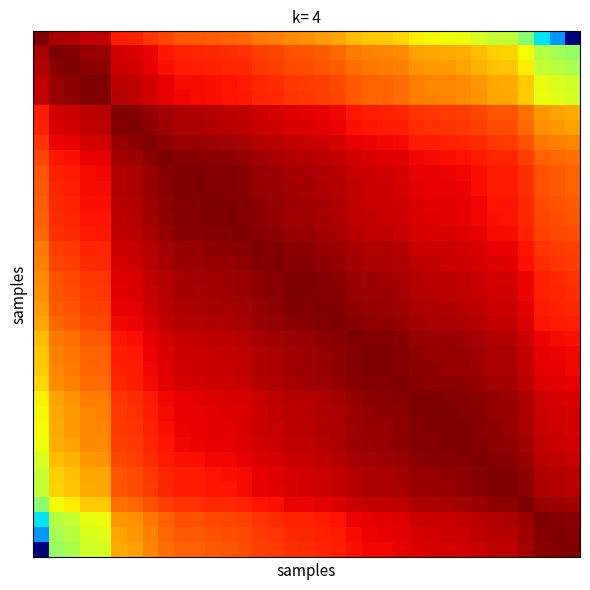

At which category is the sum across all series the highest?

16